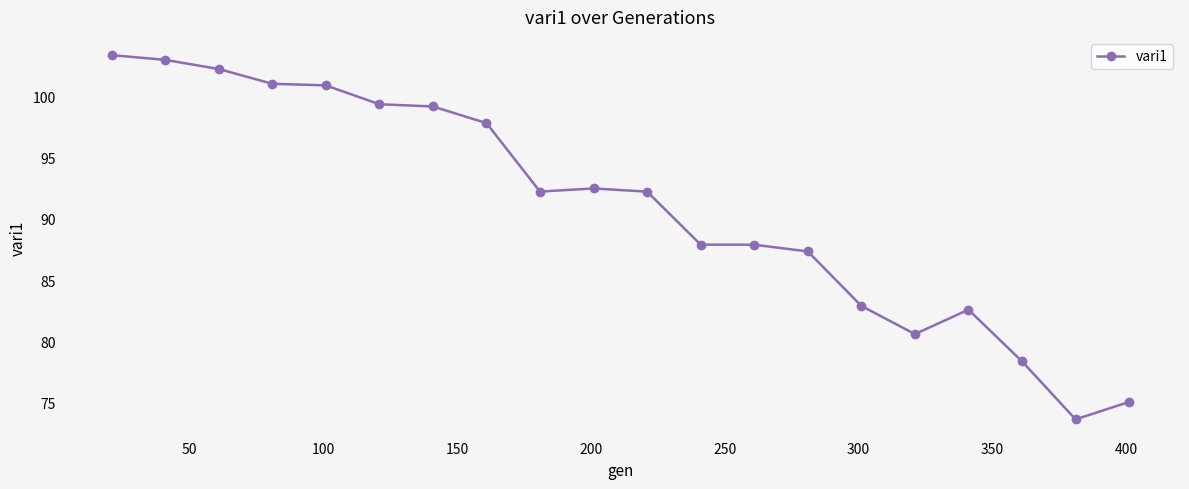

What is the maximum value shown in the chart?

103.4